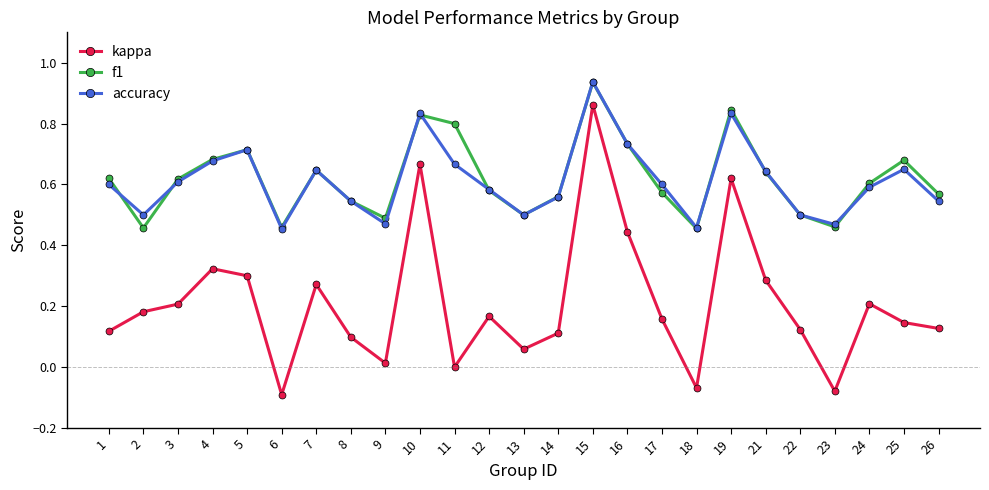

At which category is the sum across all series the highest?

15